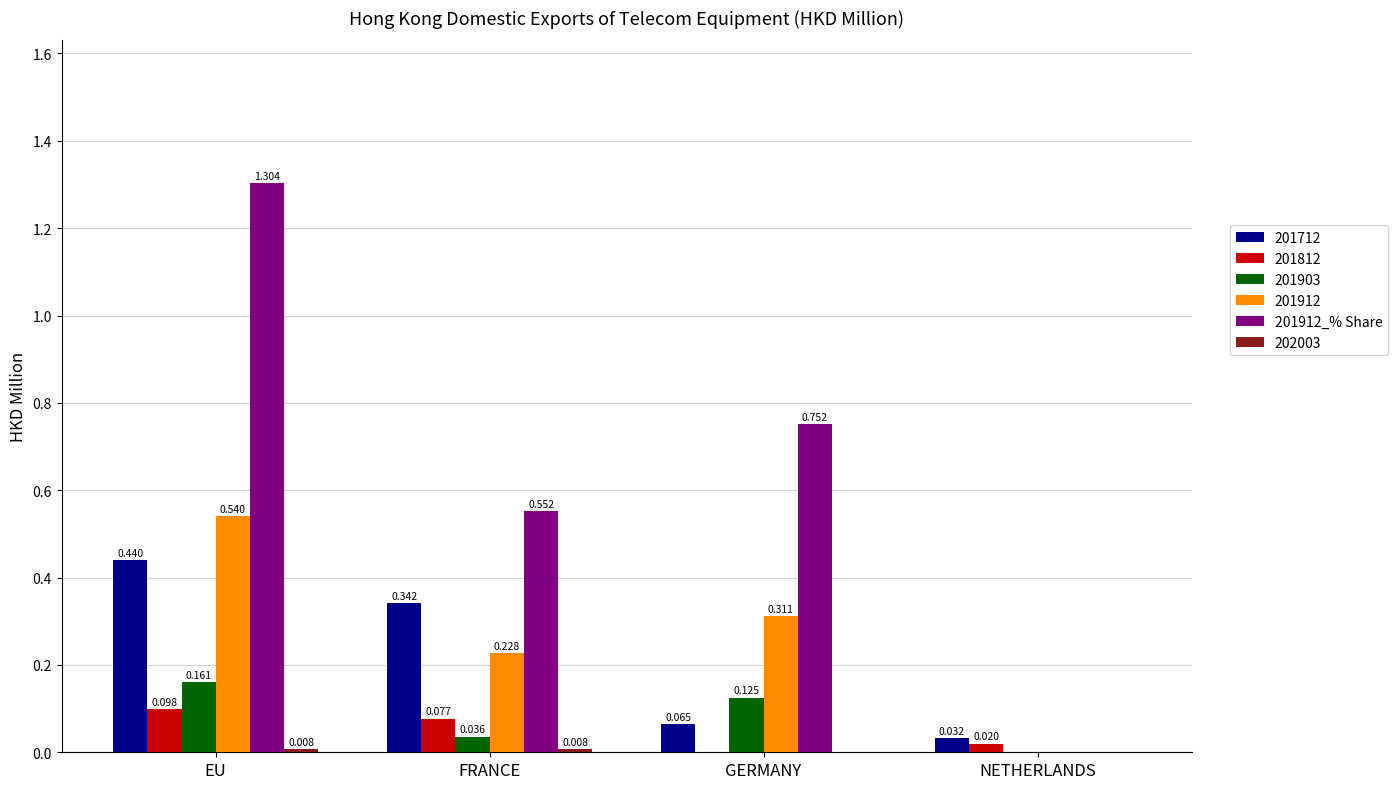

At which label does 201712 reach its peak?

EU